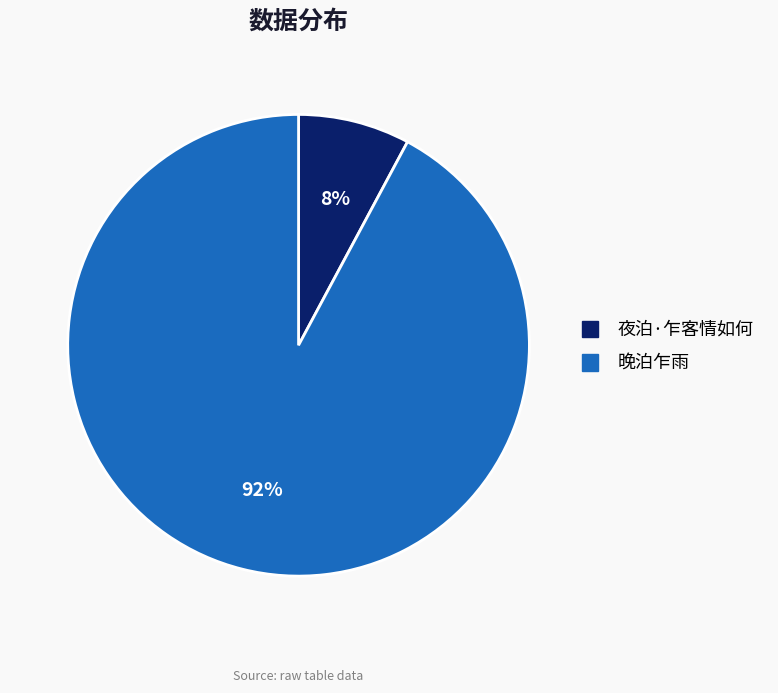

Which category has the biggest portion of the pie?

晚泊乍雨